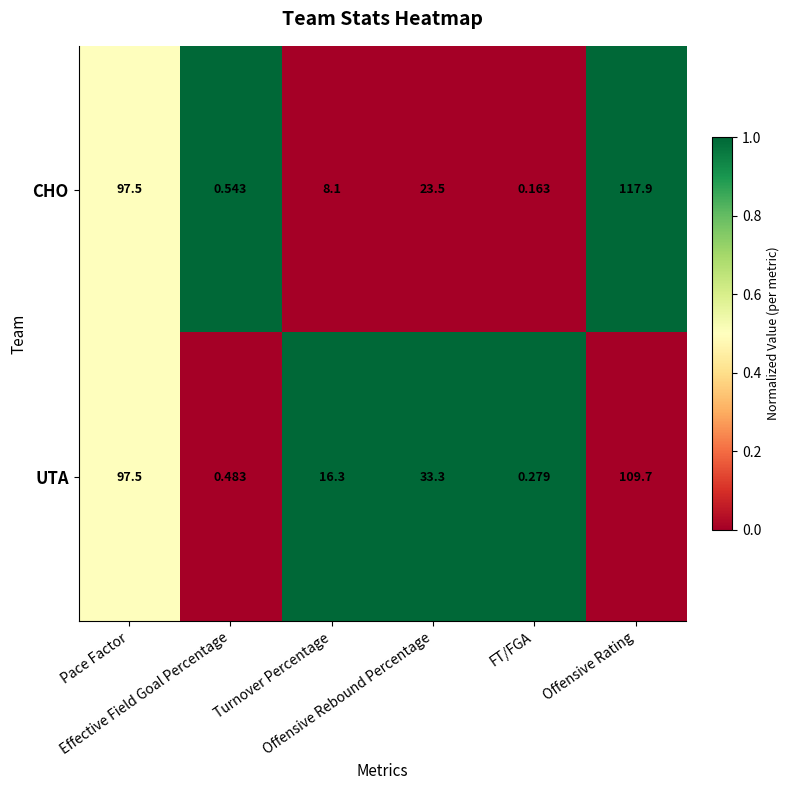

What is the total value across all series at FT/FGA?

0.4